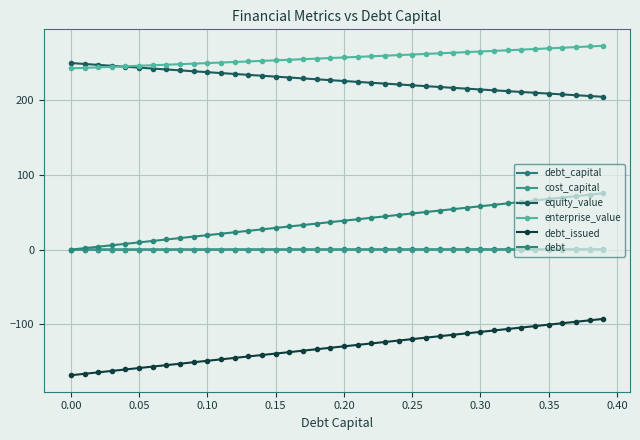

How many lines are shown in the chart?

6